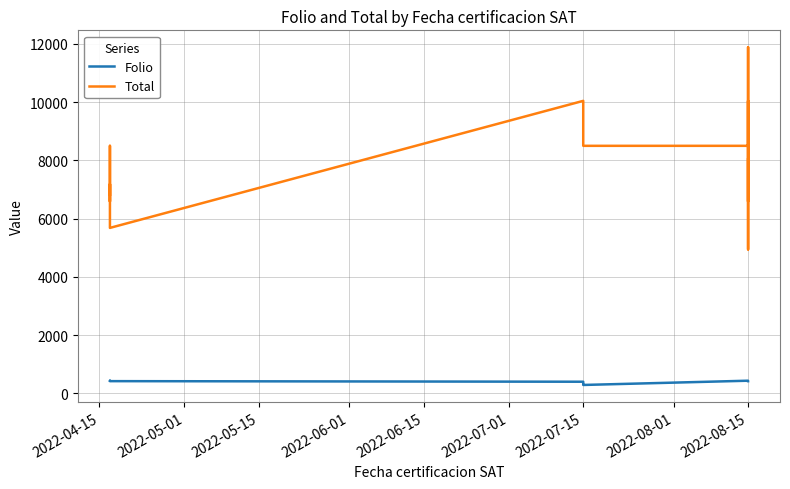

What is the difference between the second highest and minimum values in the Total series?

5099.2